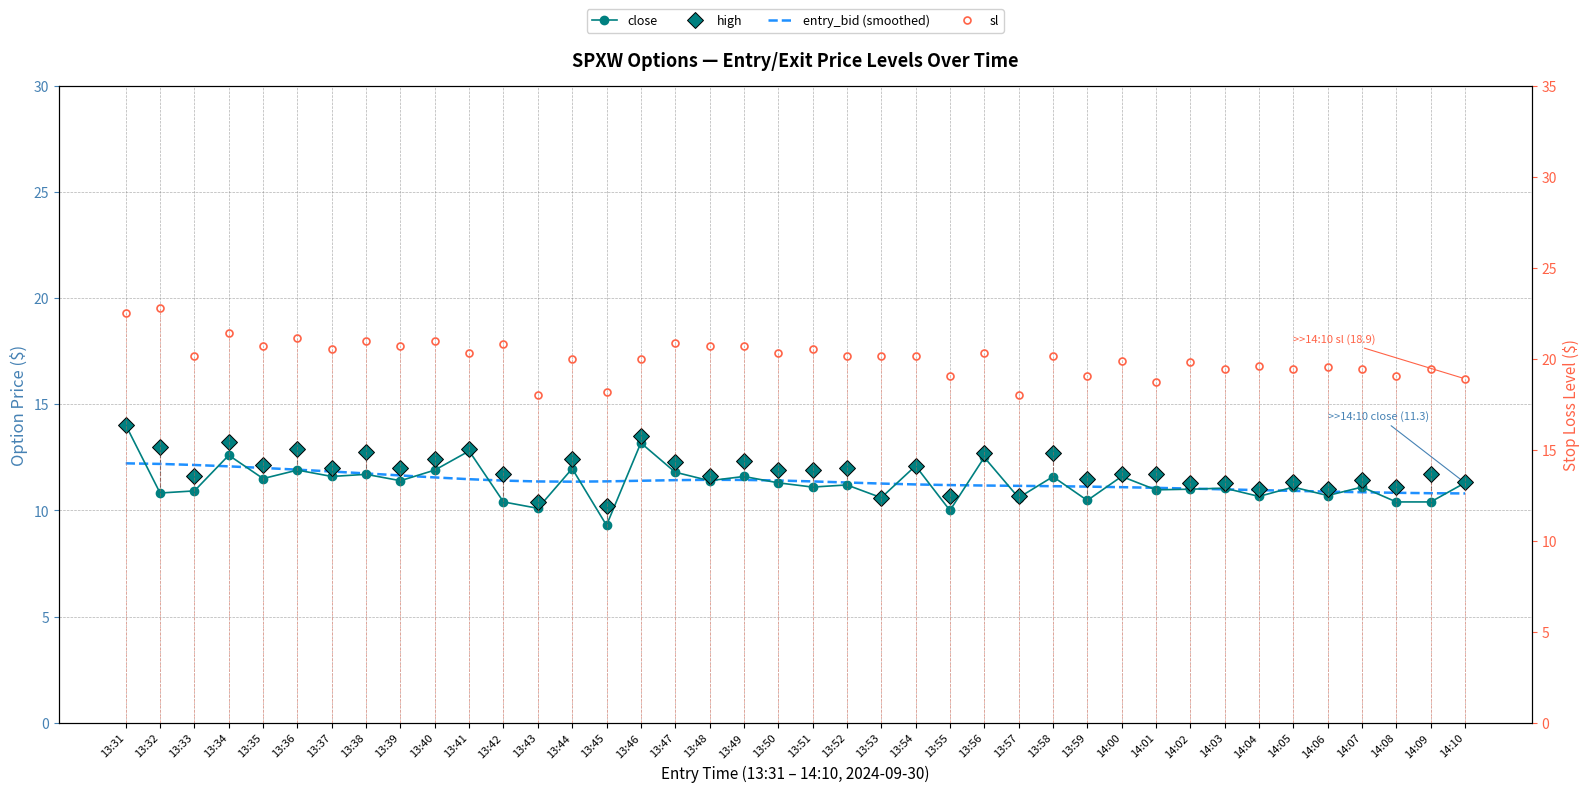

What is the minimum value shown in the chart?

9.3